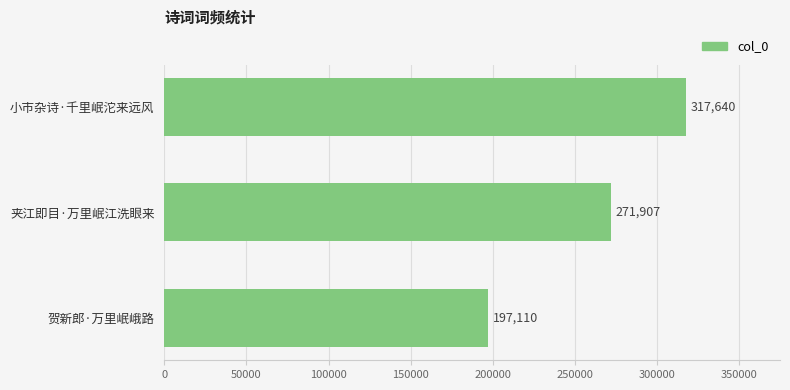

At which label is the value closest to 257375?

夹江即目·万里岷江洗眼来